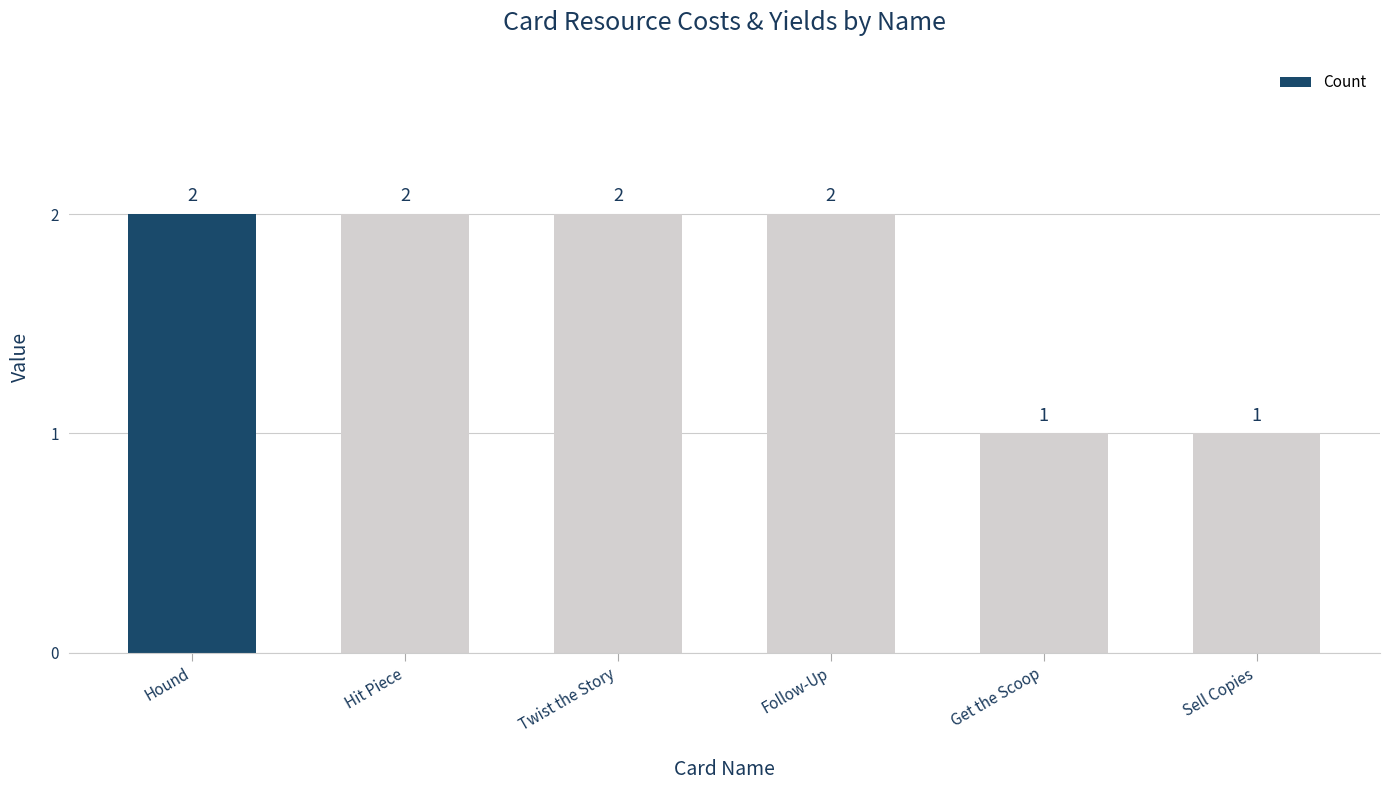

Count the number of data series in this chart.

1